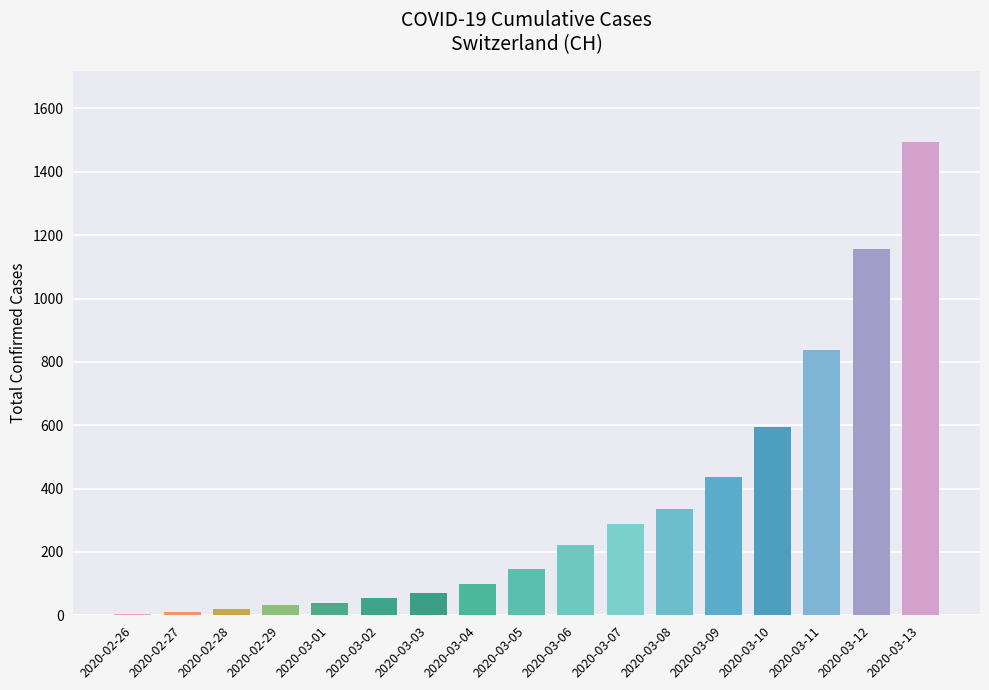

What is the ratio of the value at 2020-03-08 to the value at 2020-03-13?

0.2